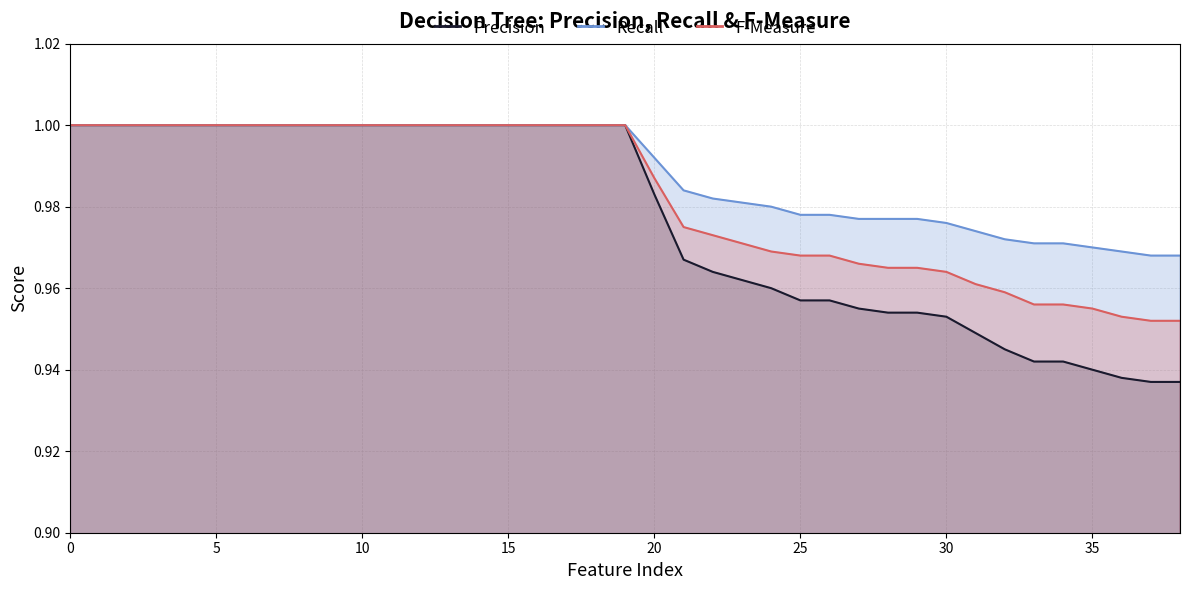

What is the sum of the F-Measure values at 31 and 34?

1.9